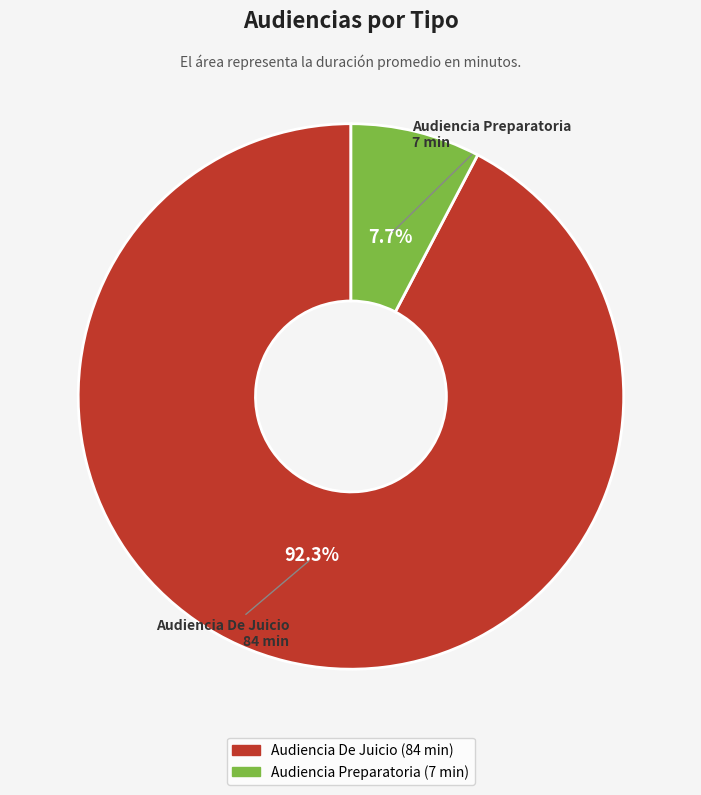

To the nearest percent, what is the average slice percentage?

50%